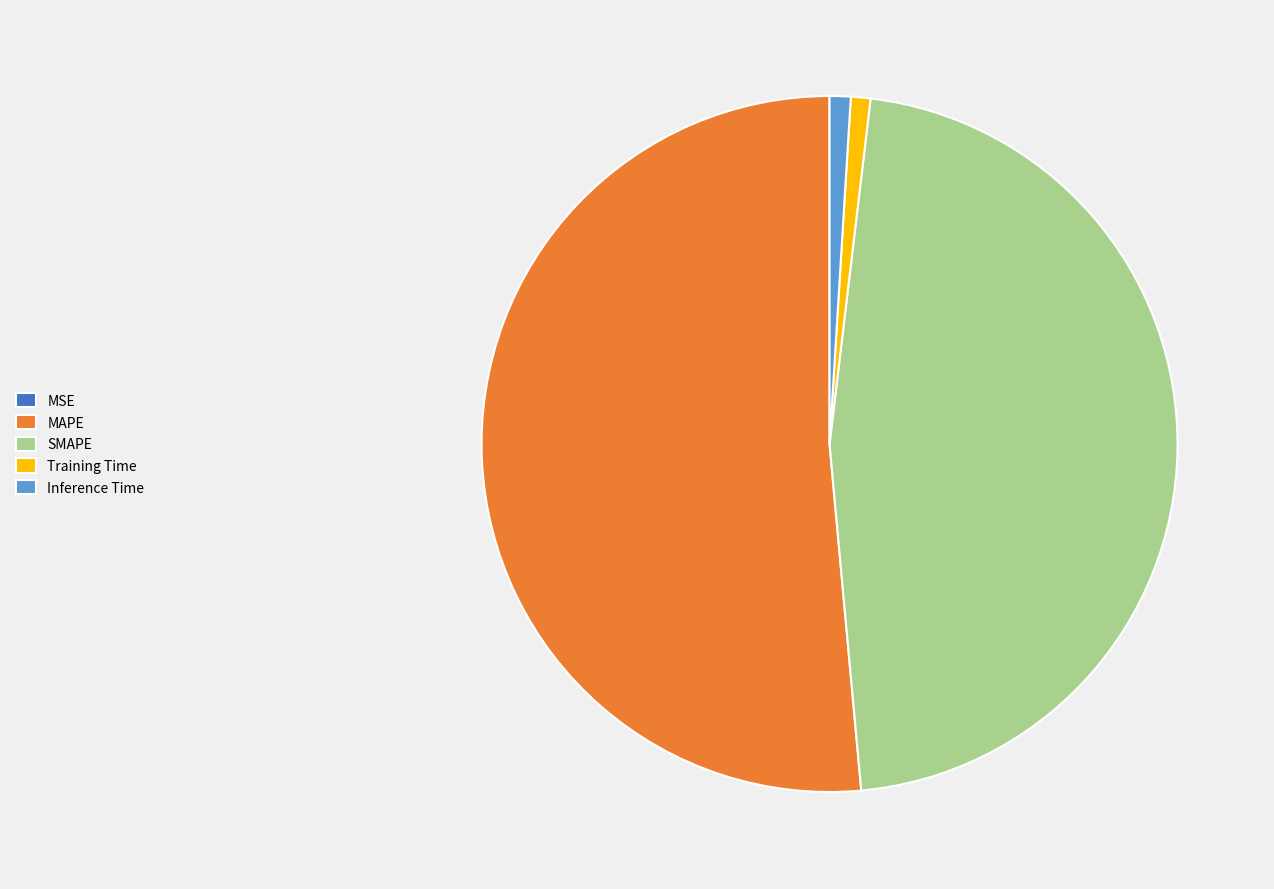

Combined, do Inference Time and SMAPE account for over 50%?

No